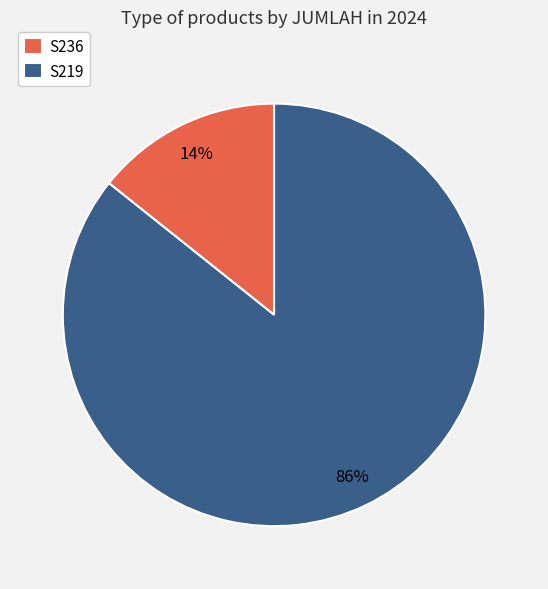

Which slice is the smallest?

S236